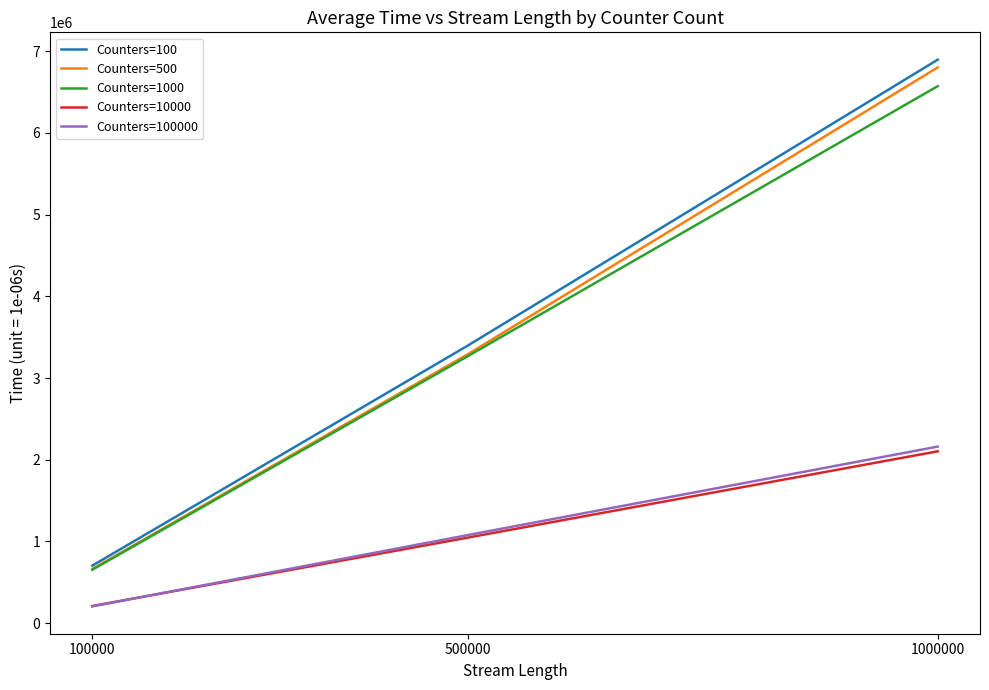

Rank the categories by Counters=100 value from lowest to highest.

100000, 500000, 1000000